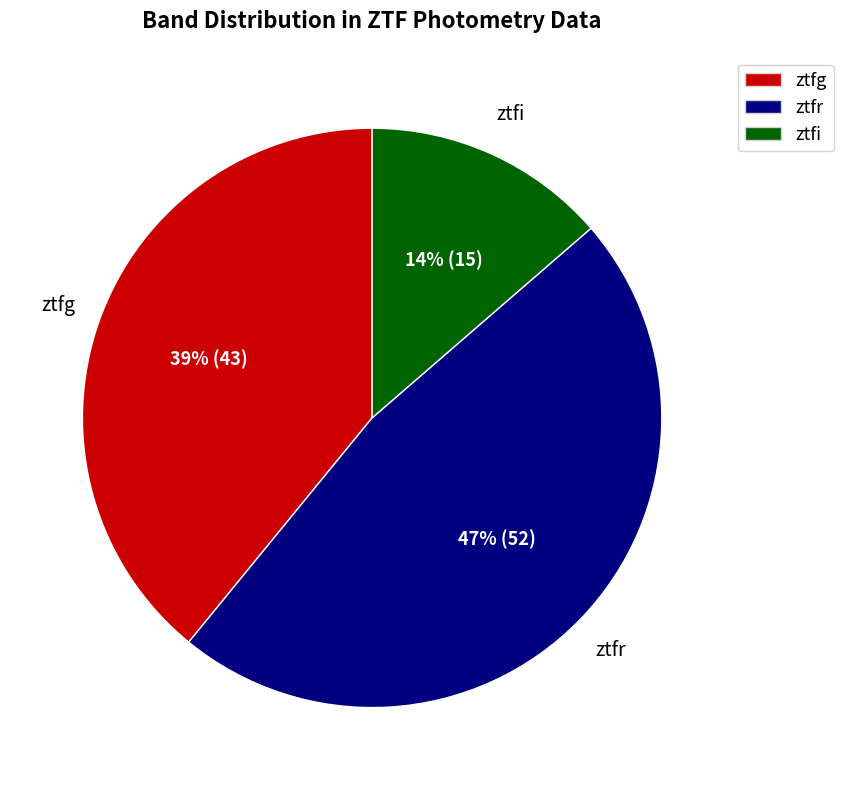

Does any single category account for the majority?

No